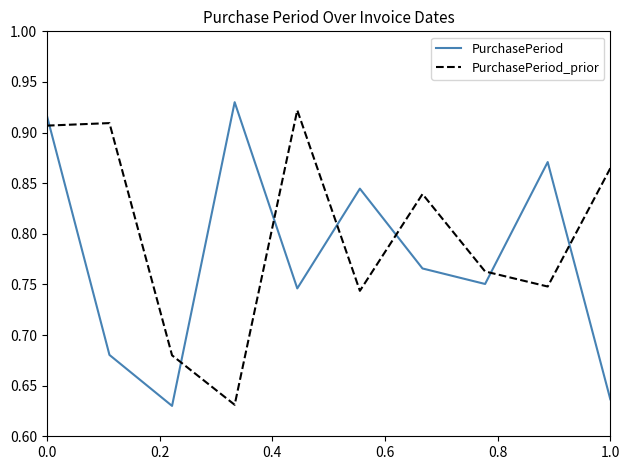

Is this an area chart (filled region under the line)?

No